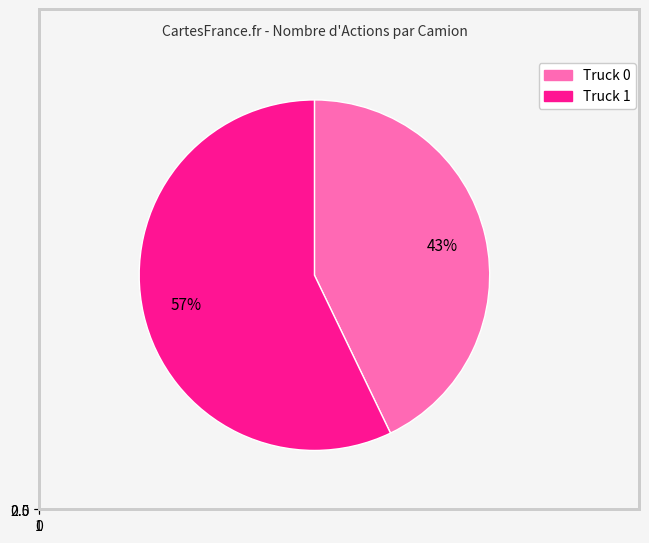

What is the largest slice in the pie chart?

Truck 1